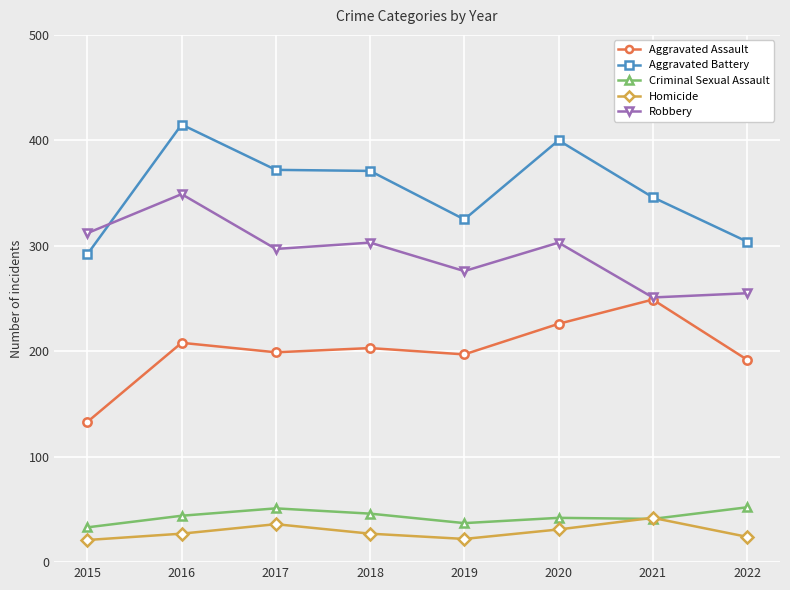

What is the difference between the highest and lowest values at 2019?

303